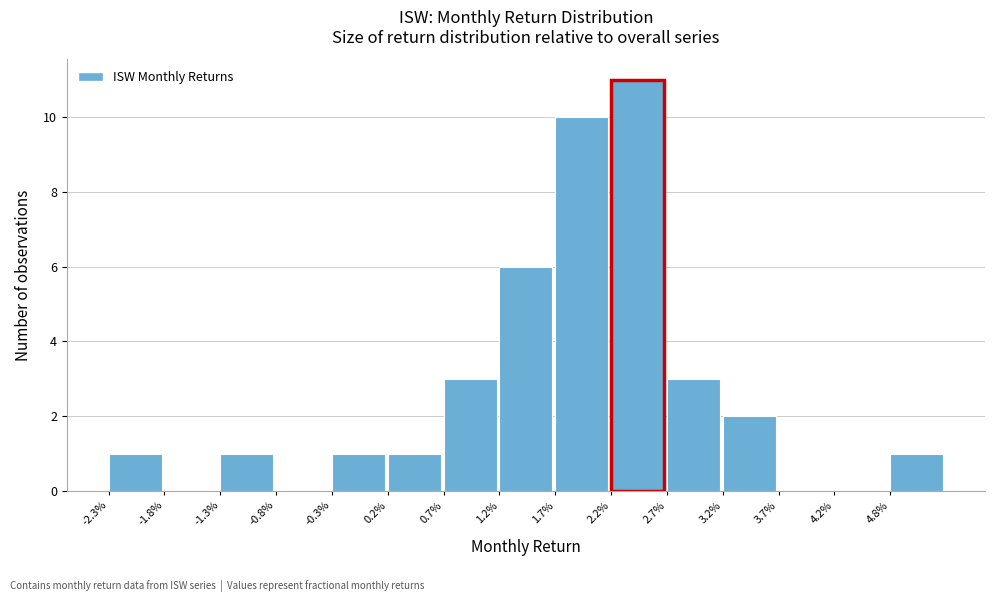

Reading left to right, transcribe all the data shown in this chart.

-2.3%=1	-1.8%=0	-1.3%=1	-0.8%=0	-0.3%=1	0.2%=1	0.7%=3	1.2%=6	1.7%=10	2.2%=11	2.7%=3	3.2%=2	3.7%=0	4.2%=0	4.8%=1